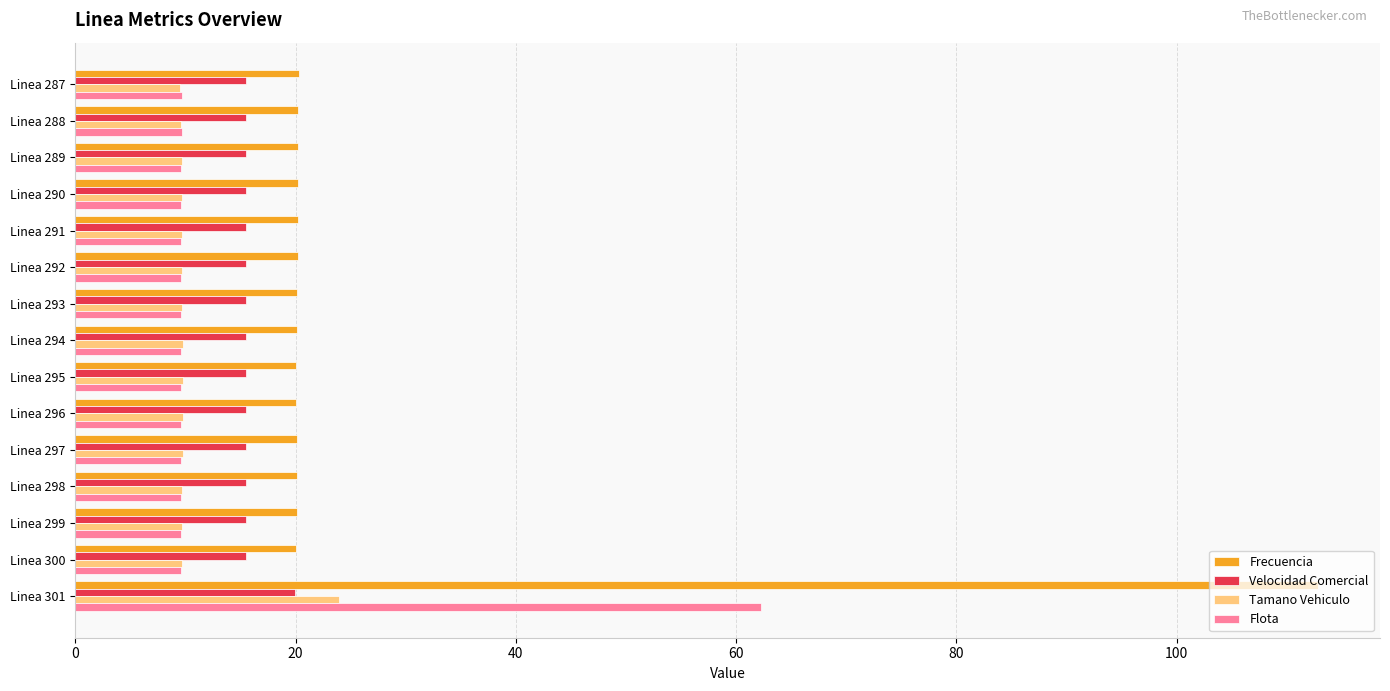

What are all the series names shown in the legend?

Frecuencia, Velocidad Comercial, Tamano Vehiculo, Flota